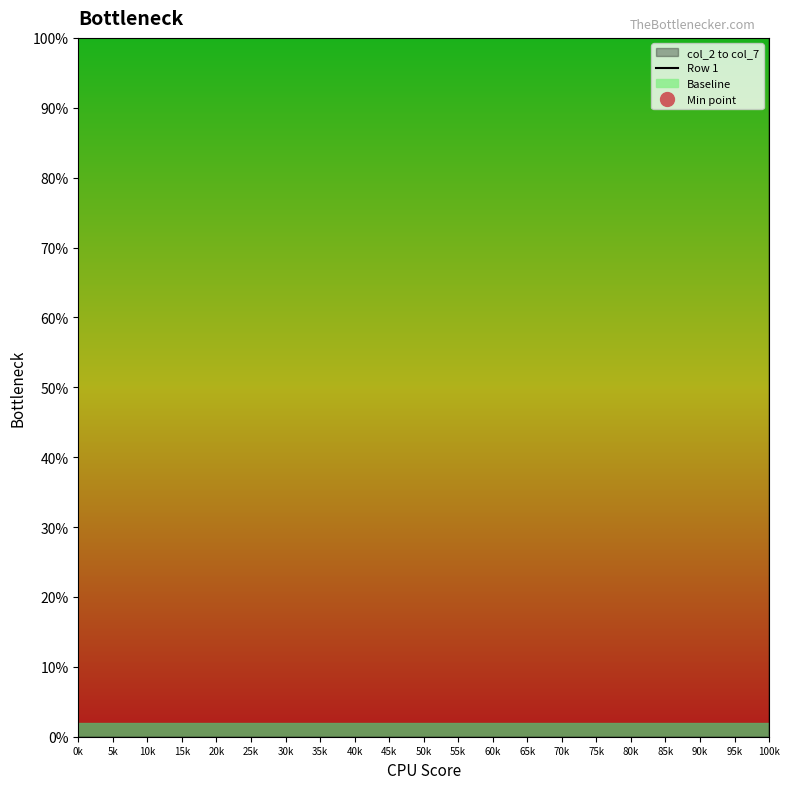

Rank the categories by value from lowest to highest.

60k, 10k, 15k, 30k, 70k, 95k, 65k, 75k, 55k, 80k, 90k, 100k, 0k, 25k, 20k, 45k, 50k, 35k, 85k, 5k, 40k